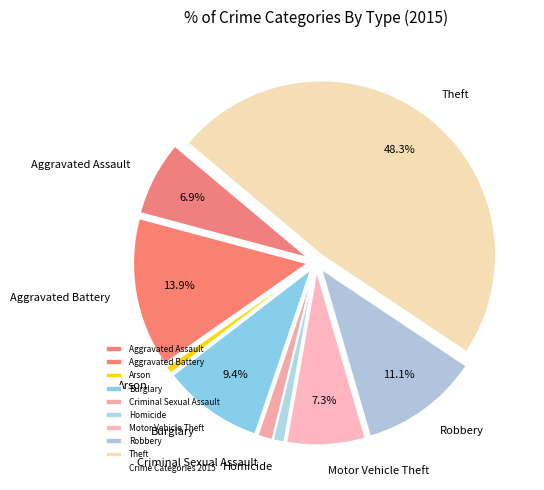

How many slices are in this pie chart?

9